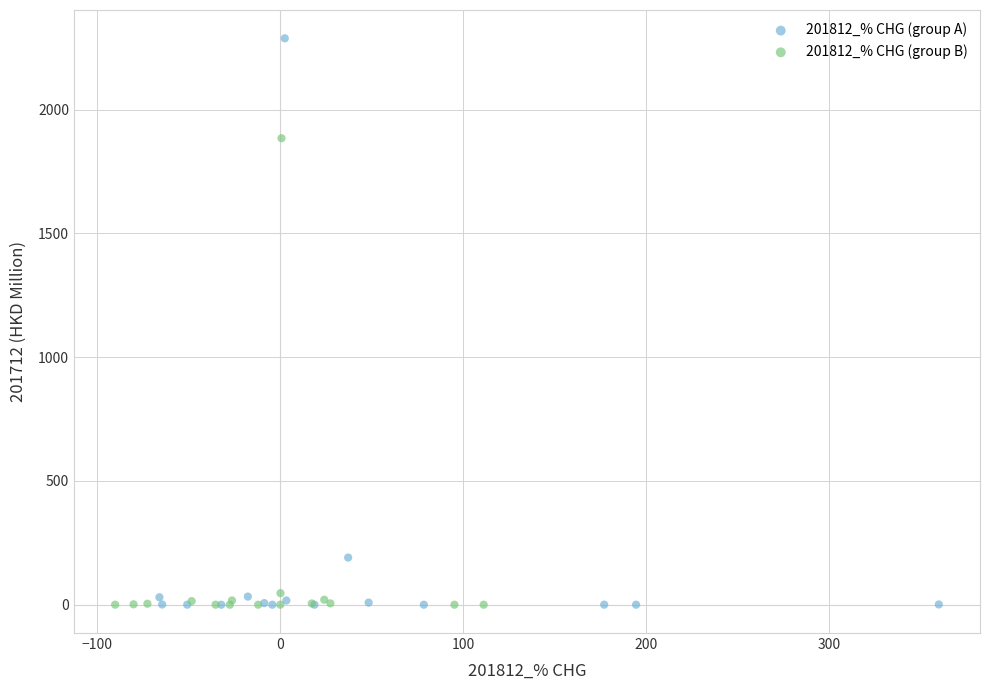

What are all the series names shown in the legend?

201812_% CHG (group A), 201812_% CHG (group B)